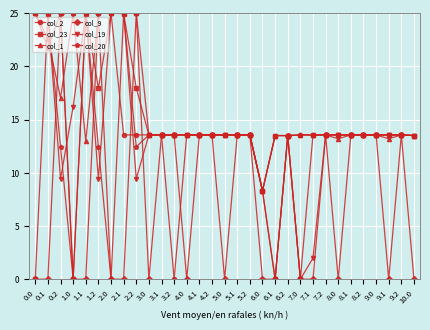

What position from the right is 0.2?

29